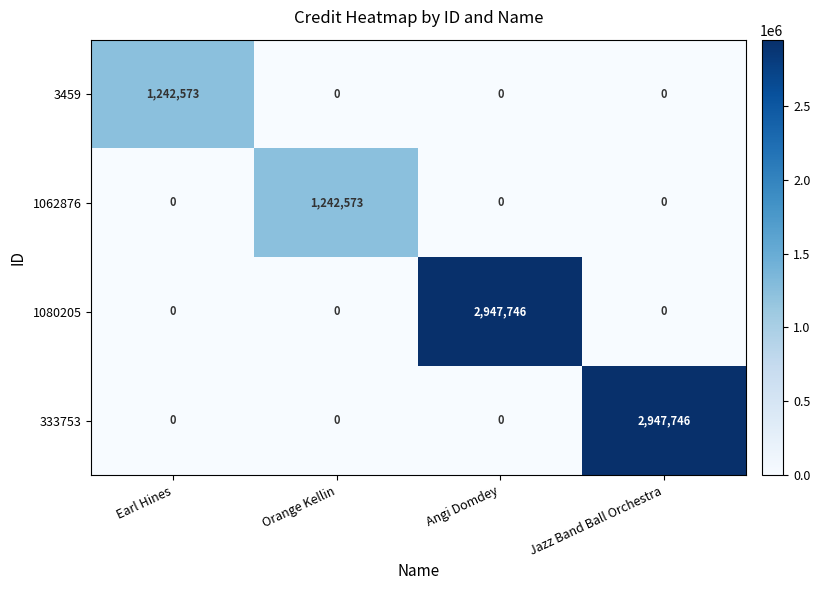

At how many categories does at least one series exceed 774245?

4